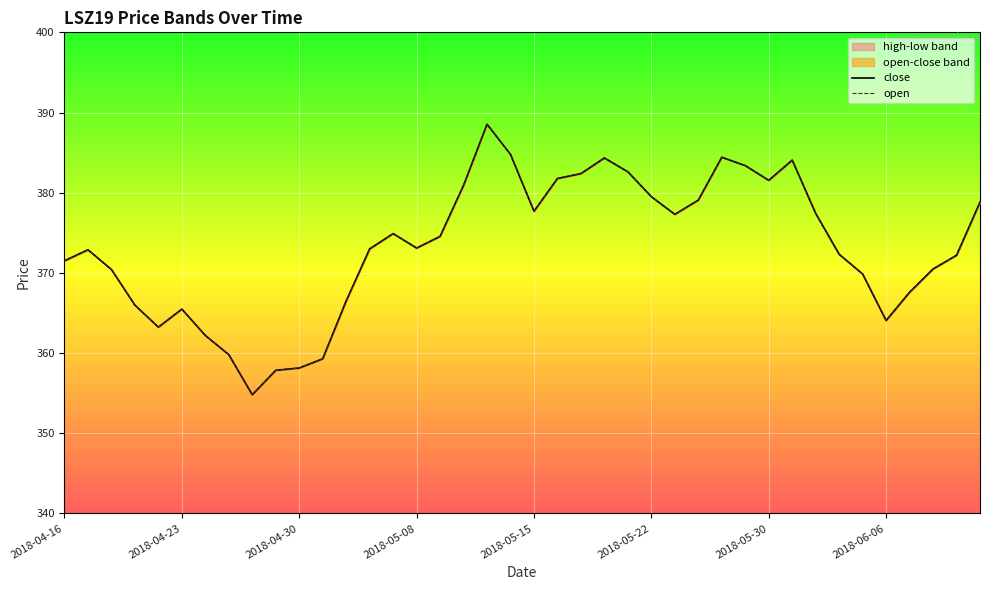

How many interior local peaks does the close series have?

7